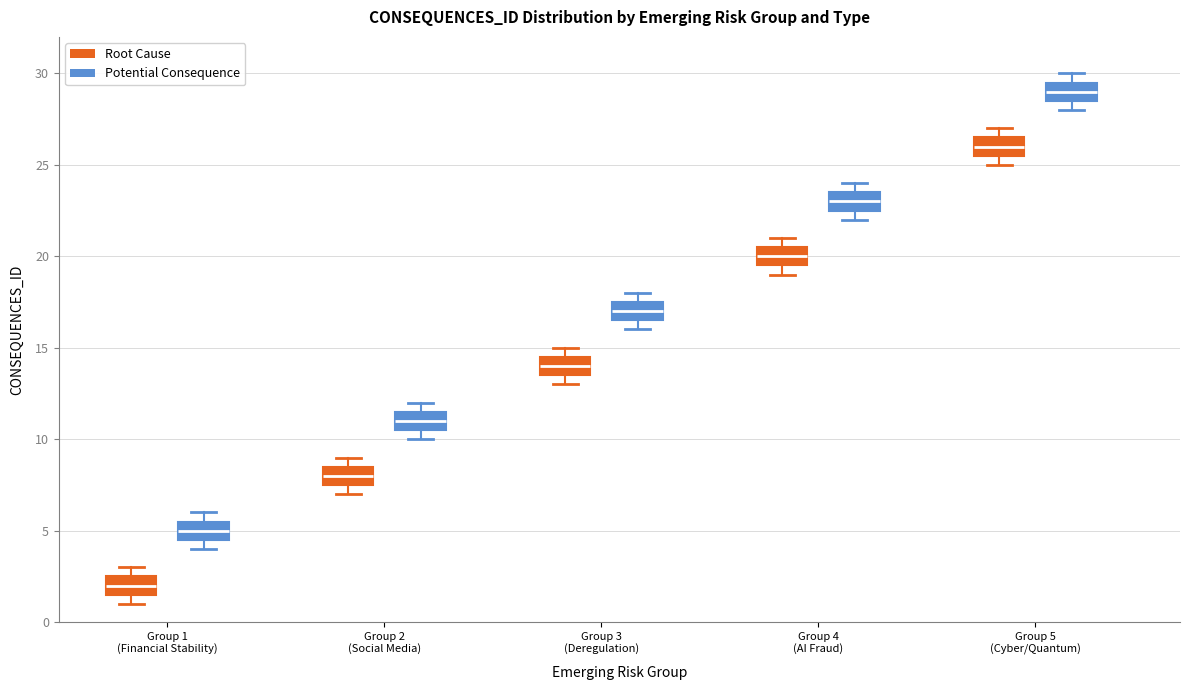

Reading left to right, read every box against the y-axis: the position of its median line, the range the box covers, and the ends of its whiskers. The values are not printed on the chart, so give them approximately, as read against the axis.

Group 1 (Financial Stability) (Root Cause): median 2.0, box 1.5 to 2.5, whiskers 1.0 to 3.0
Group 1 (Financial Stability) (Potential Consequence): median 5.0, box 4.5 to 5.5, whiskers 4.0 to 6.0
Group 2 (Social Media) (Root Cause): median 8.0, box 7.5 to 8.5, whiskers 7.0 to 9.0
Group 2 (Social Media) (Potential Consequence): median 11.0, box 10.5 to 11.5, whiskers 10.0 to 12.0
Group 3 (Deregulation) (Root Cause): median 14.0, box 13.5 to 14.5, whiskers 13.0 to 15.0
Group 3 (Deregulation) (Potential Consequence): median 17.0, box 16.5 to 17.5, whiskers 16.0 to 18.0
Group 4 (AI Fraud) (Root Cause): median 20.0, box 19.5 to 20.5, whiskers 19.0 to 21.0
Group 4 (AI Fraud) (Potential Consequence): median 23.0, box 22.5 to 23.5, whiskers 22.0 to 24.0
Group 5 (Cyber/Quantum) (Root Cause): median 26.0, box 25.5 to 26.5, whiskers 25.0 to 27.0
Group 5 (Cyber/Quantum) (Potential Consequence): median 29.0, box 28.5 to 29.5, whiskers 28.0 to 30.0